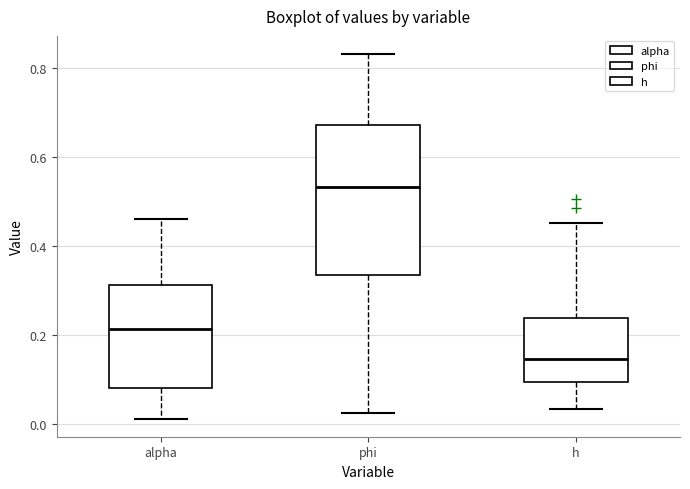

Where does the median line of the box for h sit on the y-axis? The values are not printed on the chart, so give them approximately, as read against the axis.

0.14